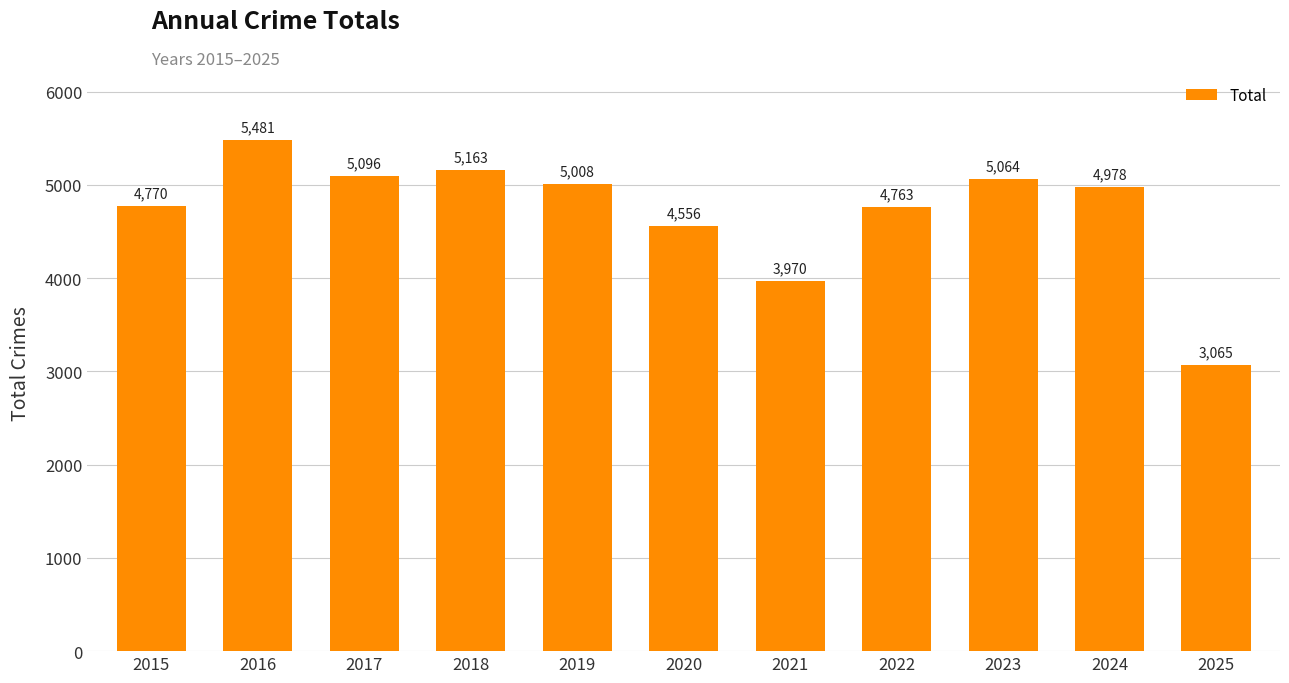

What is the sum of all values?

51914